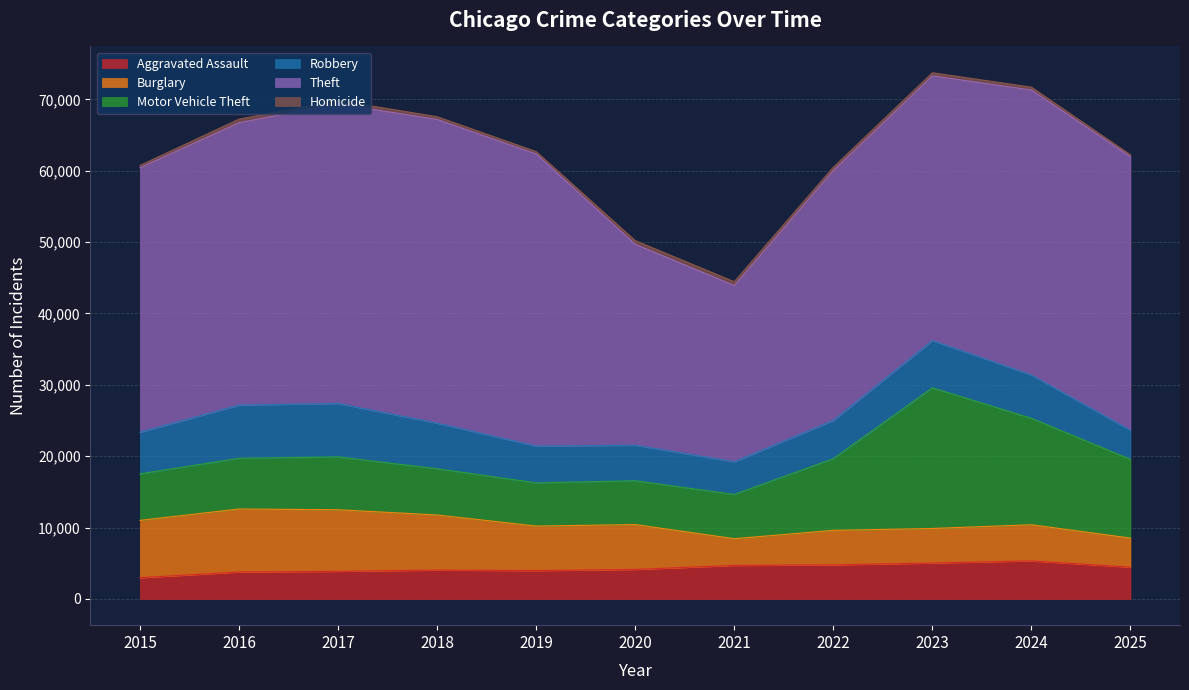

Reading left to right, transcribe all the data shown in this chart.

Aggravated Assault: 2015=2965	2016=3765	2017=3865	2018=4035	2019=3964	2020=4127	2021=4691	2022=4766	2023=5027	2024=5320	2025=4449
Burglary: 2015=8036	2016=8829	2017=8627	2018=7721	2019=6239	2020=6288	2021=3742	2022=4834	2023=4839	2024=5068	2025=4069
Motor Vehicle Theft: 2015=6518	2016=7109	2017=7402	2018=6486	2019=6053	2020=6140	2021=6201	2022=10048	2023=19709	2024=14918	2025=11031
Robbery: 2015=5832	2016=7459	2017=7487	2018=6384	2019=5159	2020=4977	2021=4581	2022=5360	2023=6625	2024=6063	2025=4076
Theft: 2015=37074	2016=39581	2017=41990	2018=42570	2019=40938	2020=28165	2021=24703	2022=35022	2023=37105	2024=39949	2025=38332
Homicide: 2015=323	2016=494	2017=469	2018=382	2019=334	2020=514	2021=532	2022=465	2023=434	2024=400	2025=272